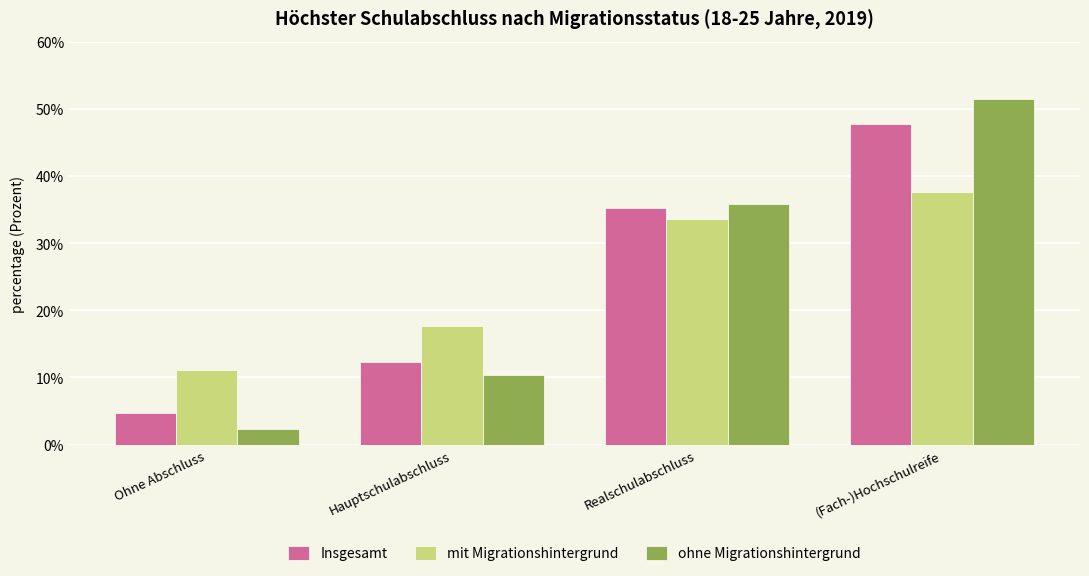

Are the bars grouped side by side (vs. stacked)?

Yes